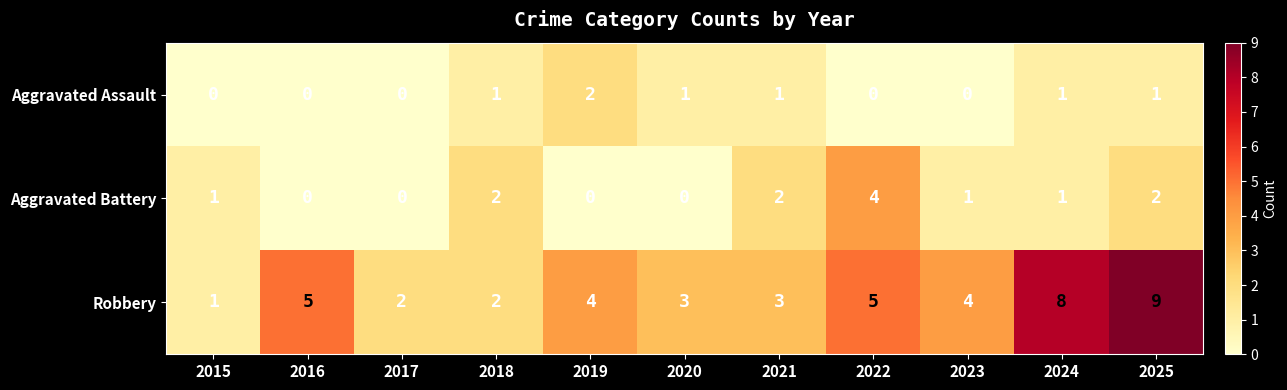

What is the difference between the maximum and minimum values in the Robbery series?

8